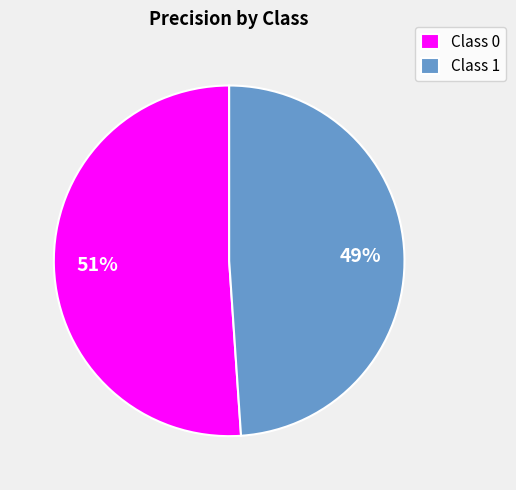

To the nearest percent, what portion does Class 0 represent?

51%